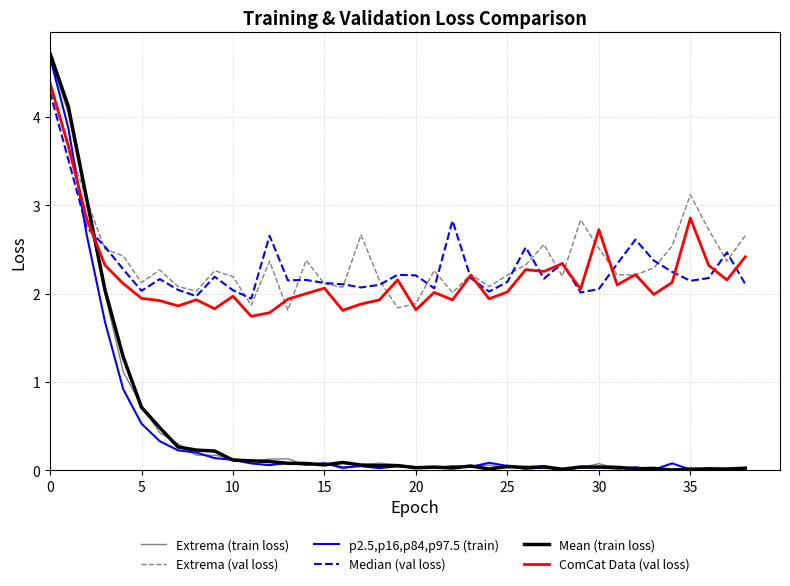

What is the highest value of the ComCat Data (val loss) series?

4.4